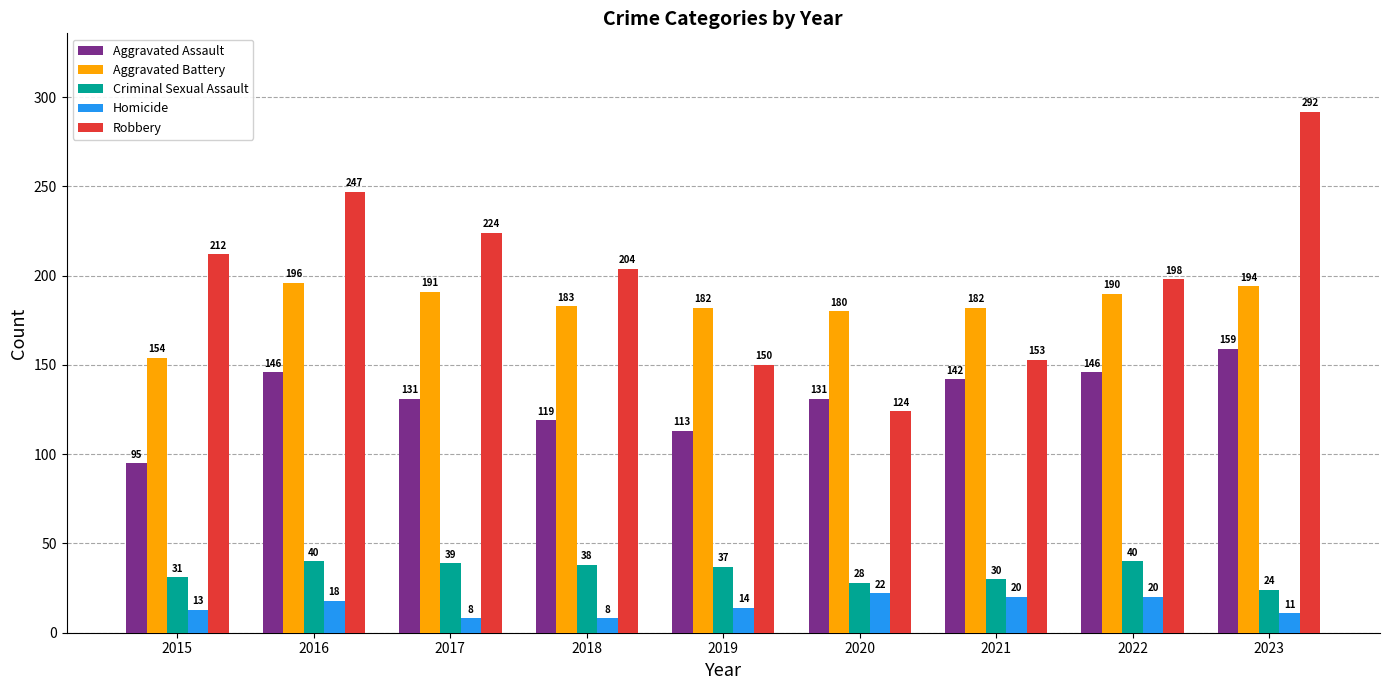

At which category is the sum across all series the highest?

2023